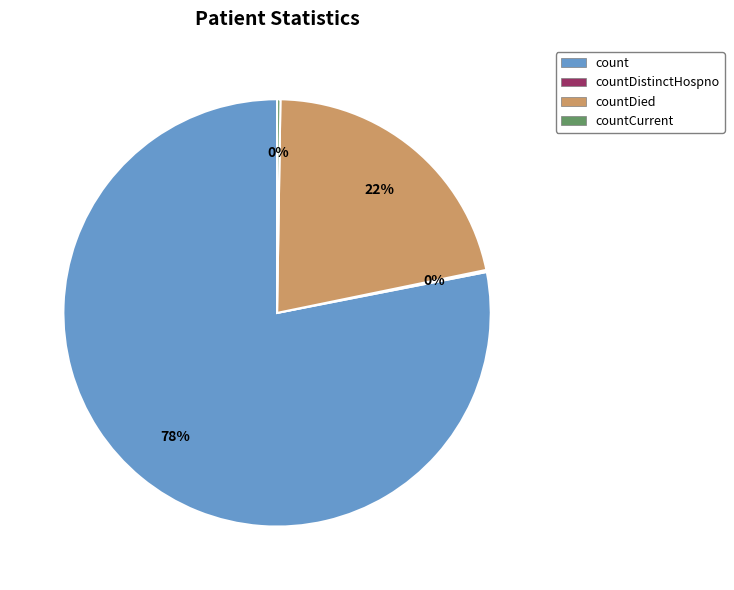

Is there a majority slice in this chart?

Yes